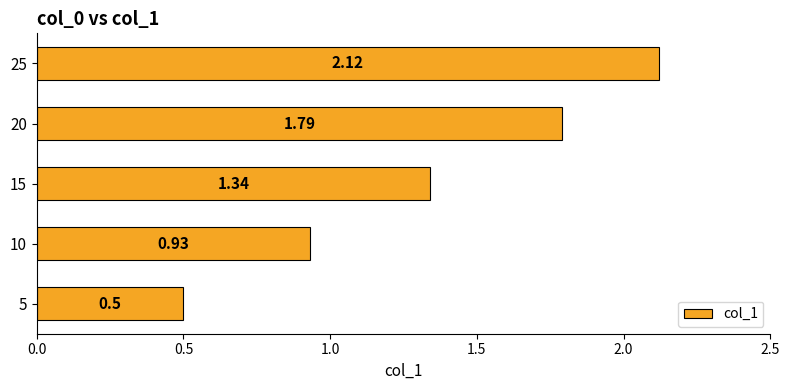

List the labels in order of value, smallest first.

5, 10, 15, 20, 25